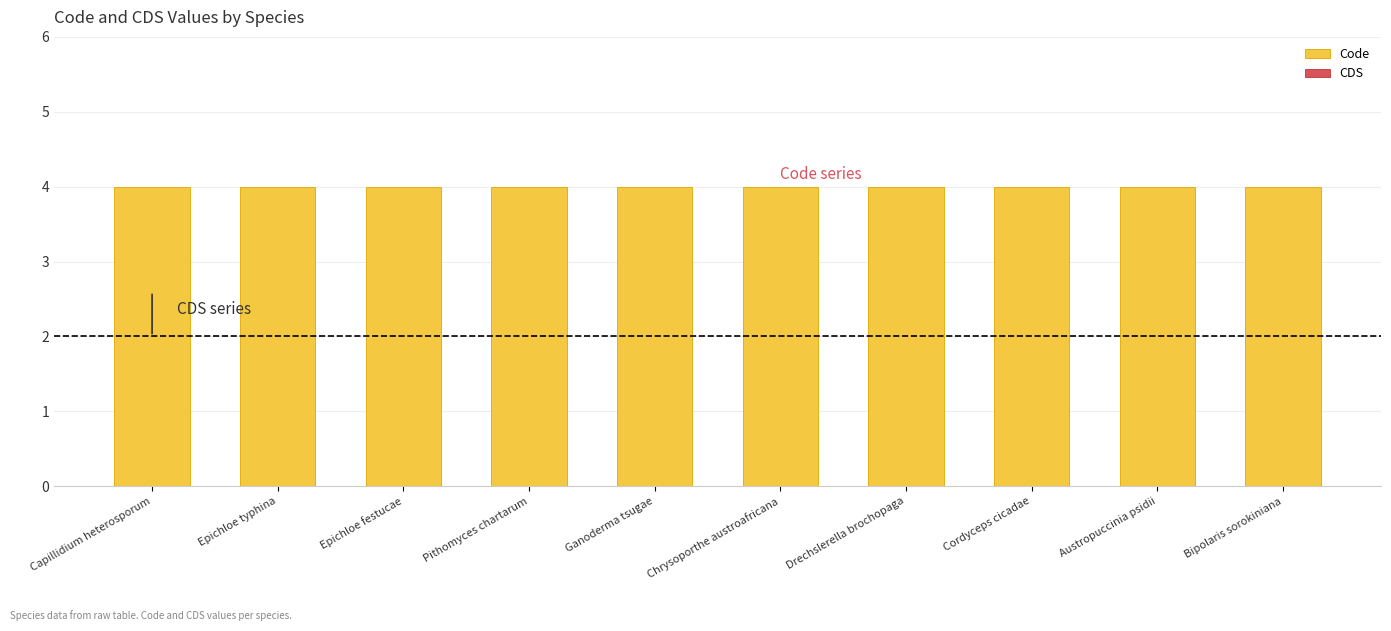

Is it true that Code equals 4 at Epichloe festucae?

True